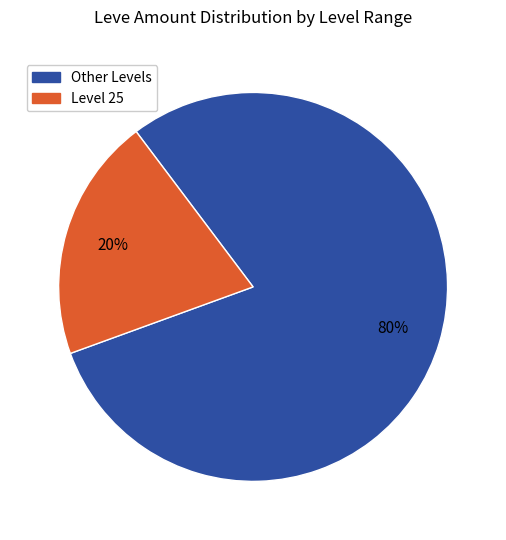

Count the number of slices in the pie.

2